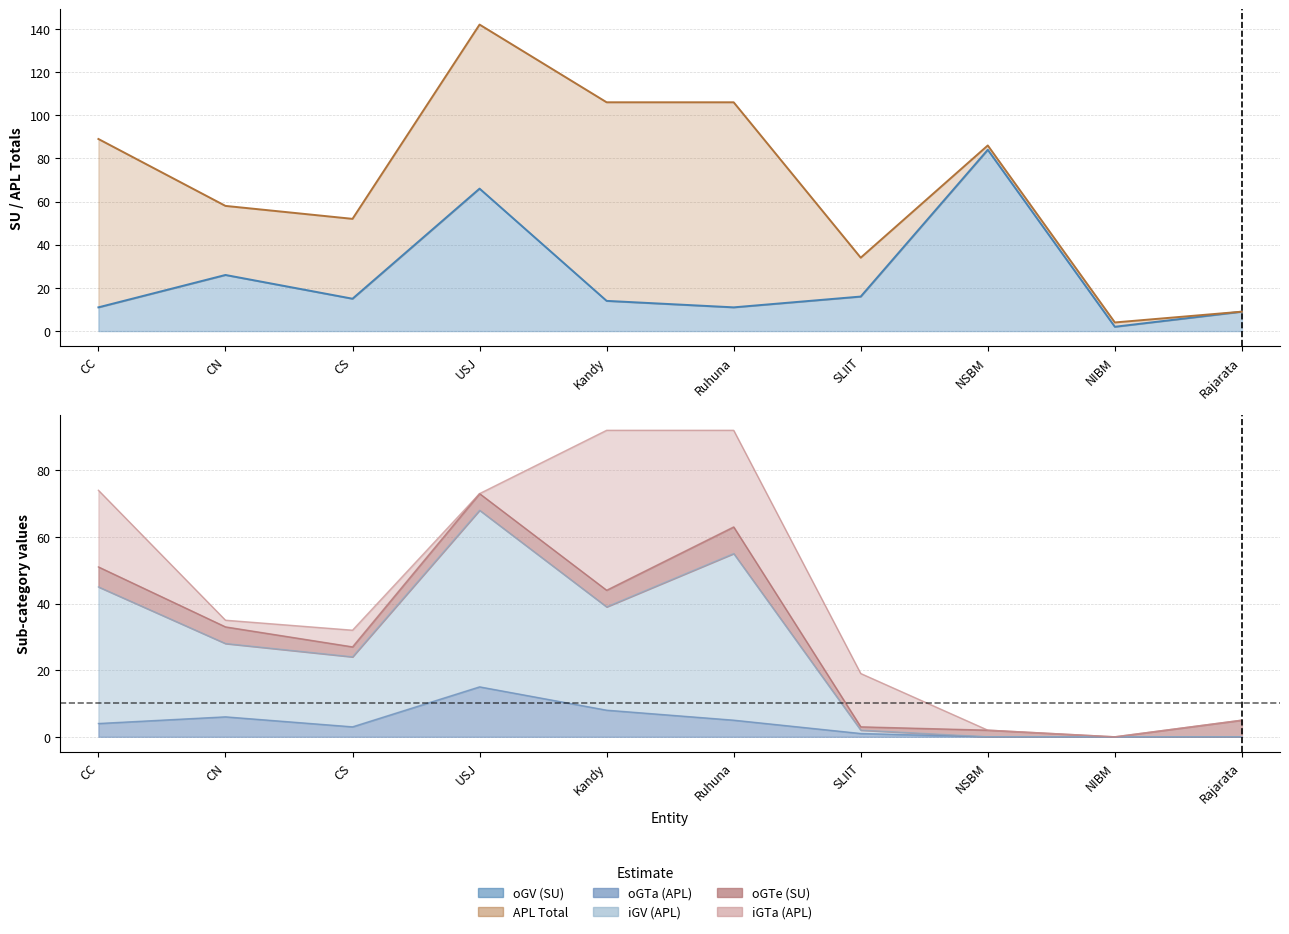

Between CC and Rajarata, which series saw the biggest shift?

APL Total